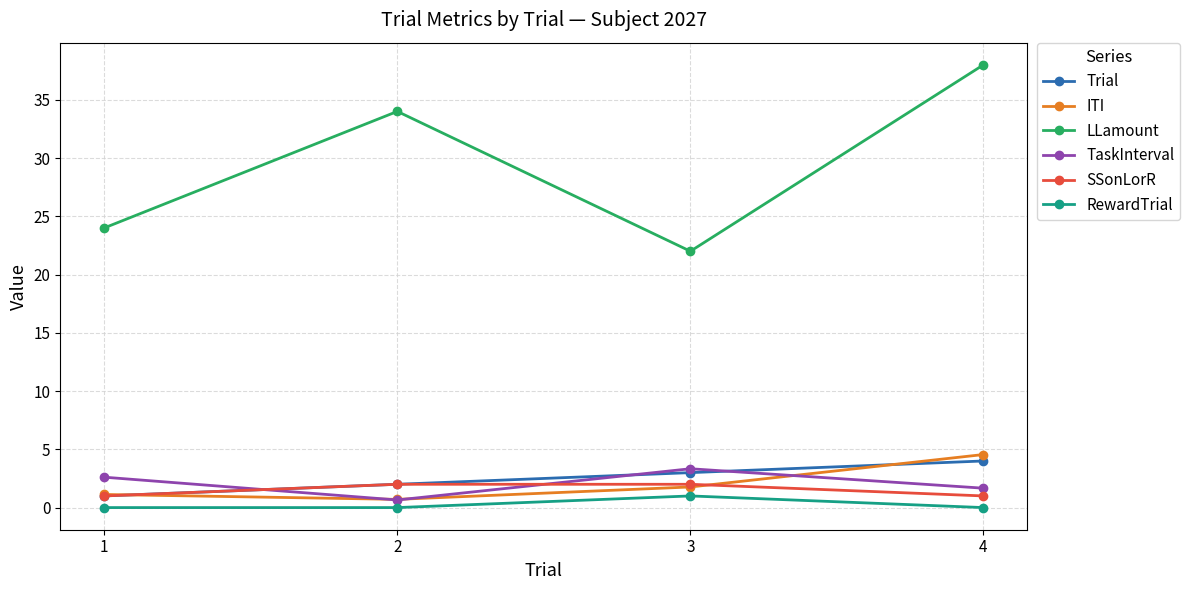

Rank the categories by LLamount value from highest to lowest.

4, 2, 1, 3